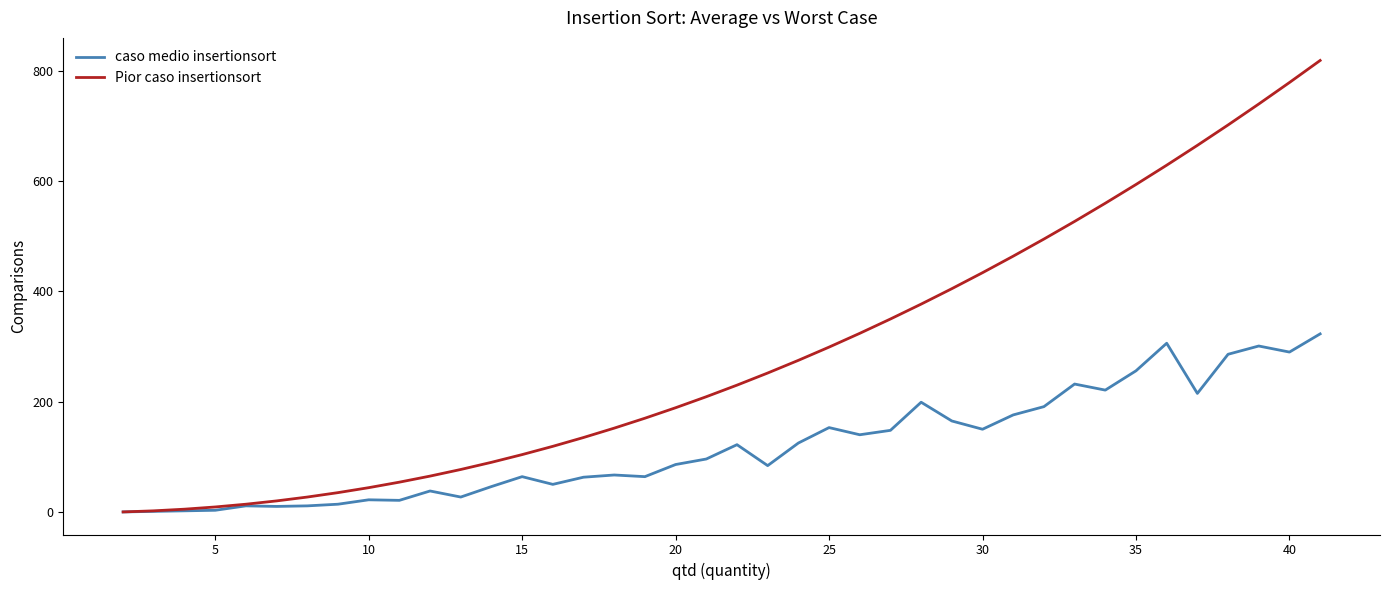

List the series in order of their overall mean, highest first.

Pior caso insertionsort, caso medio insertionsort